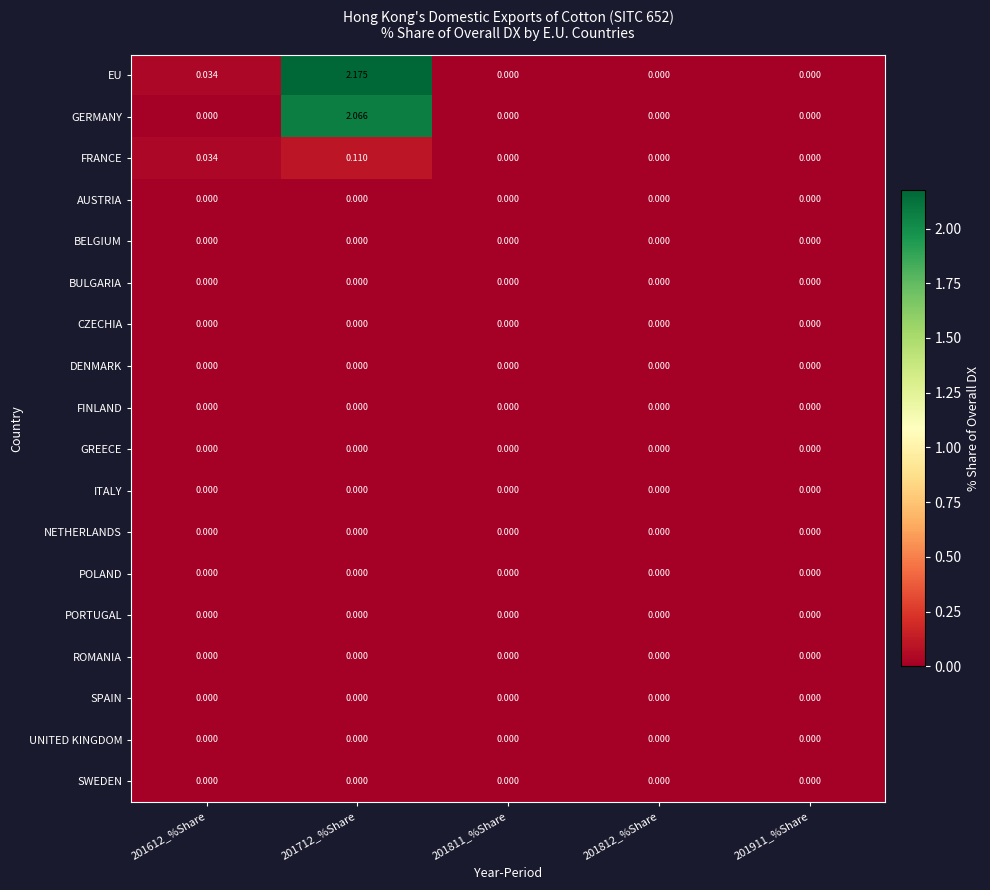

At which category is the sum across all series the highest?

201712_%Share